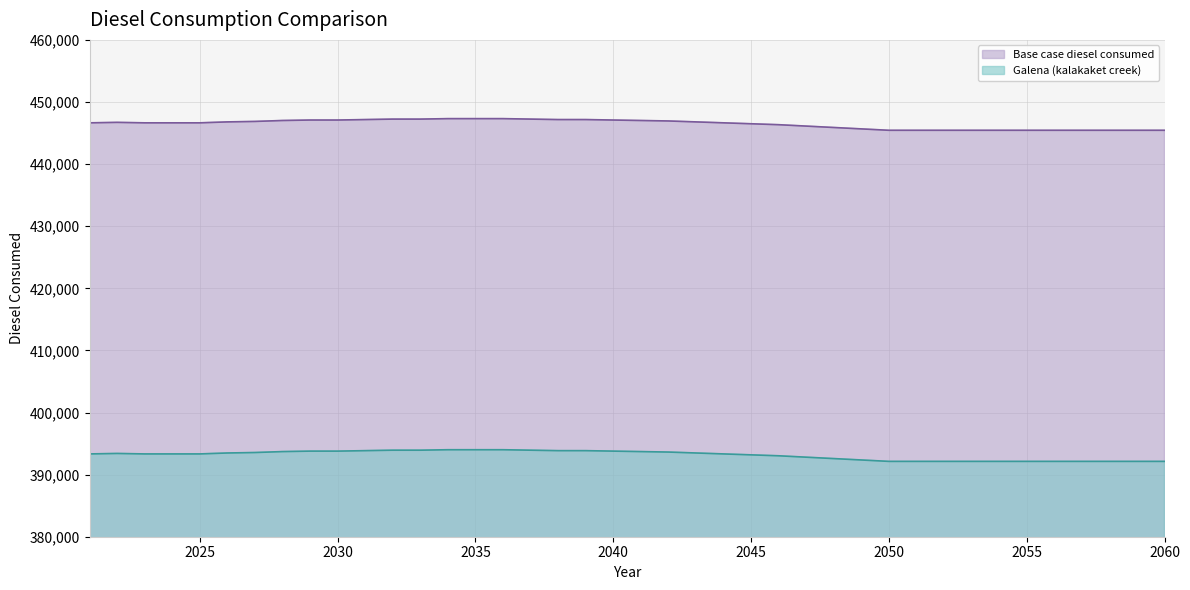

Which has a higher value, 2042 or 2030?

2030